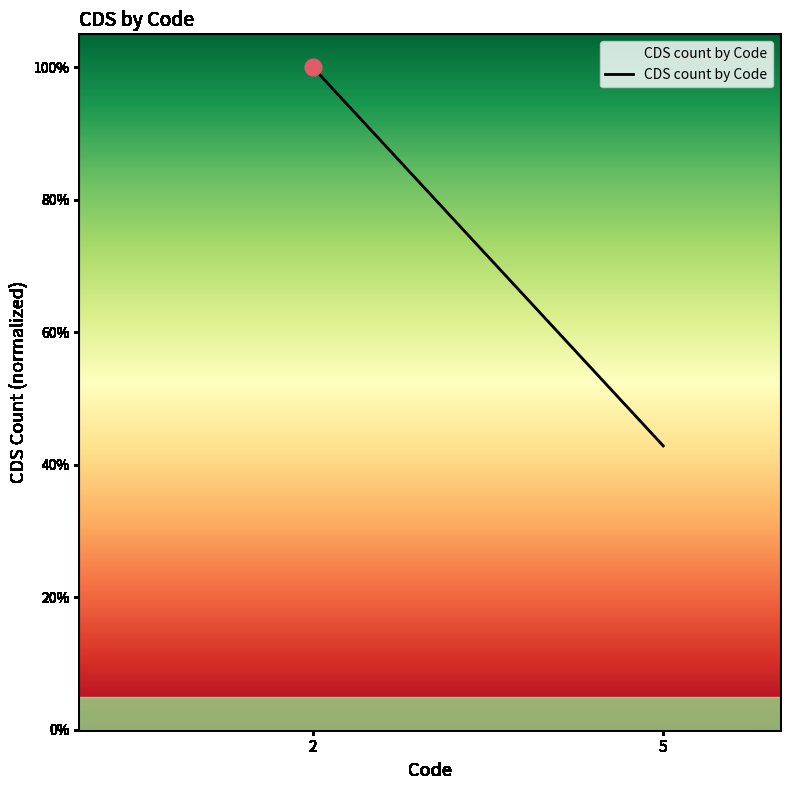

What is the difference between the maximum and minimum values?

0.6